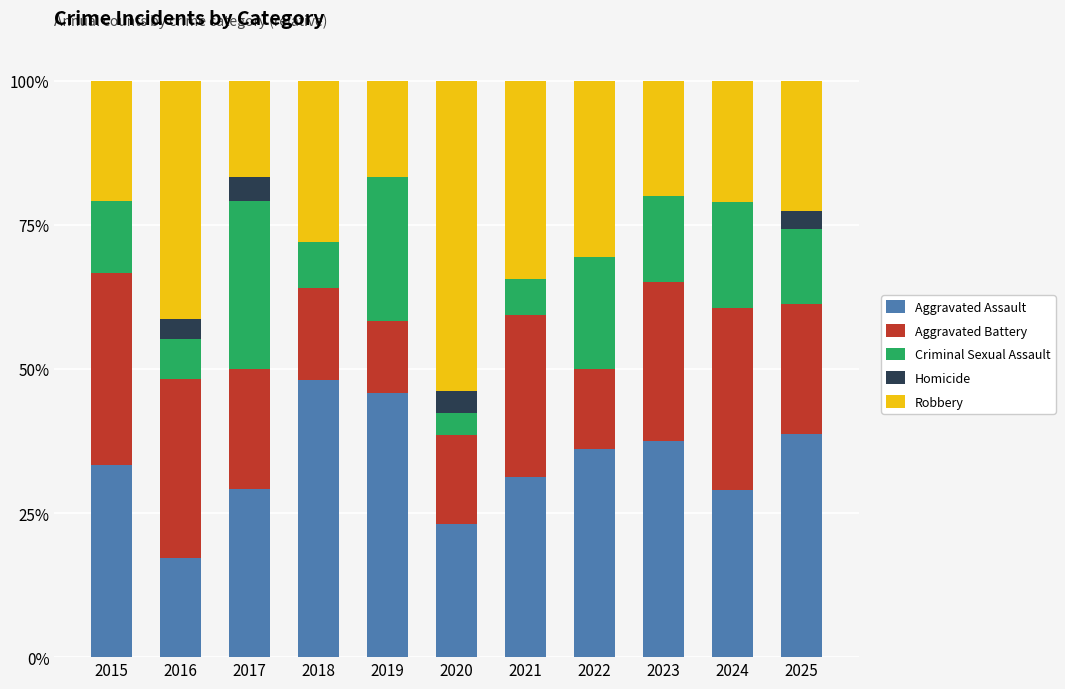

Are the bars grouped side by side (vs. stacked)?

No